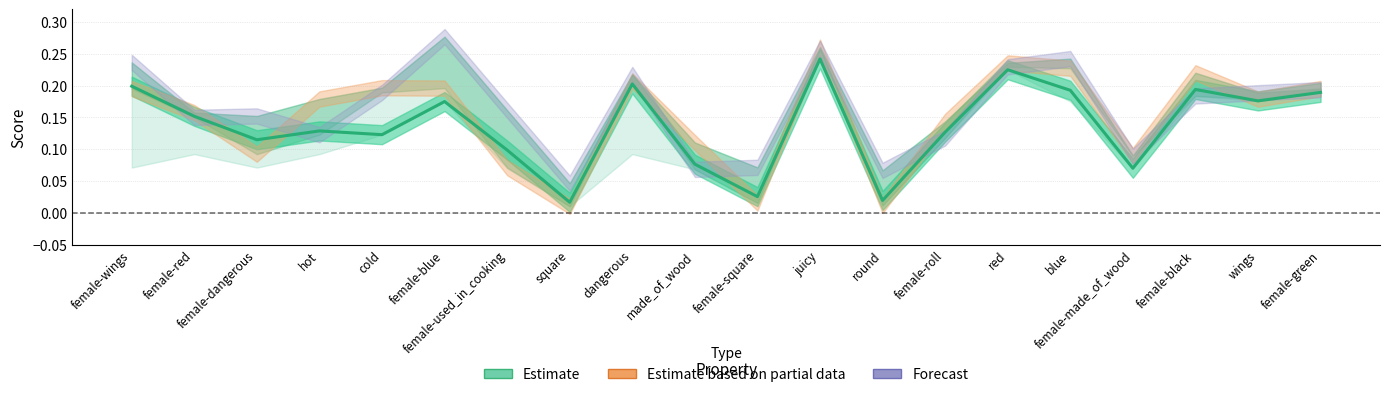

The value at female-wings is 0.2. True or false?

True